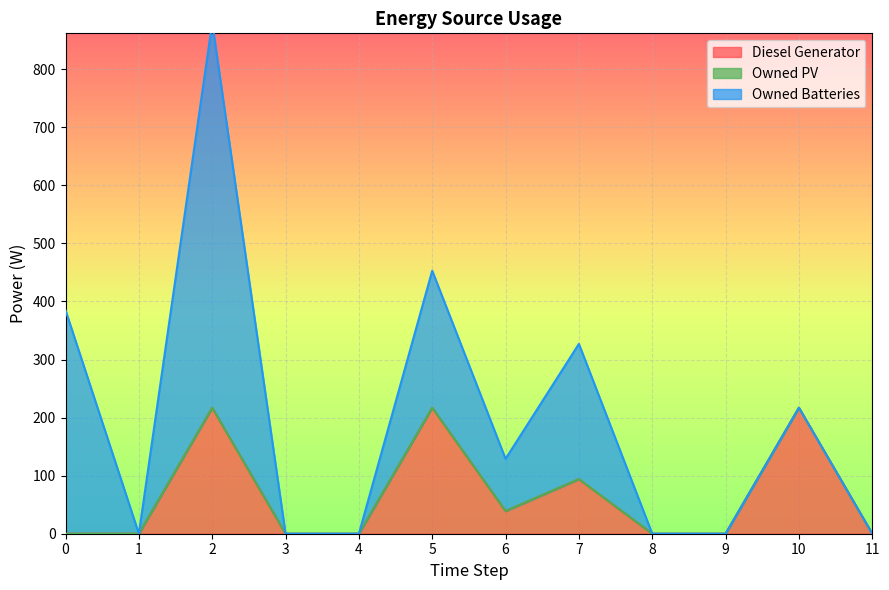

How many values in the Owned Batteries series exceed 0?

5